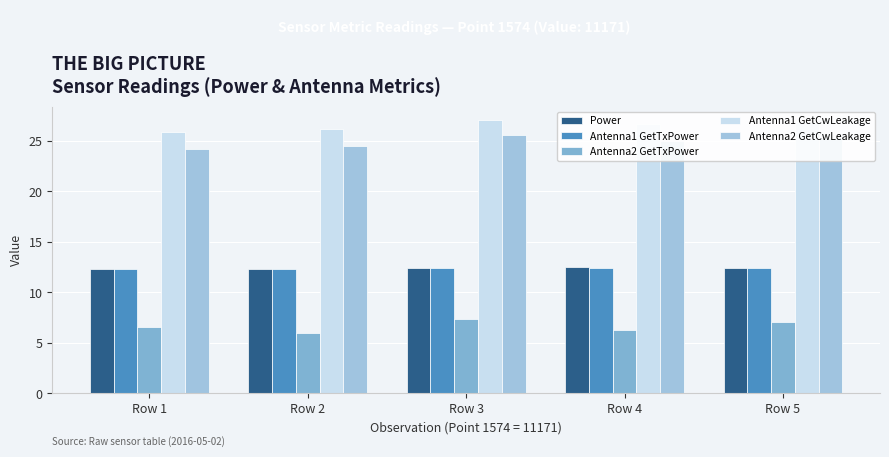

What is the total value across all series at Row 1?

81.2